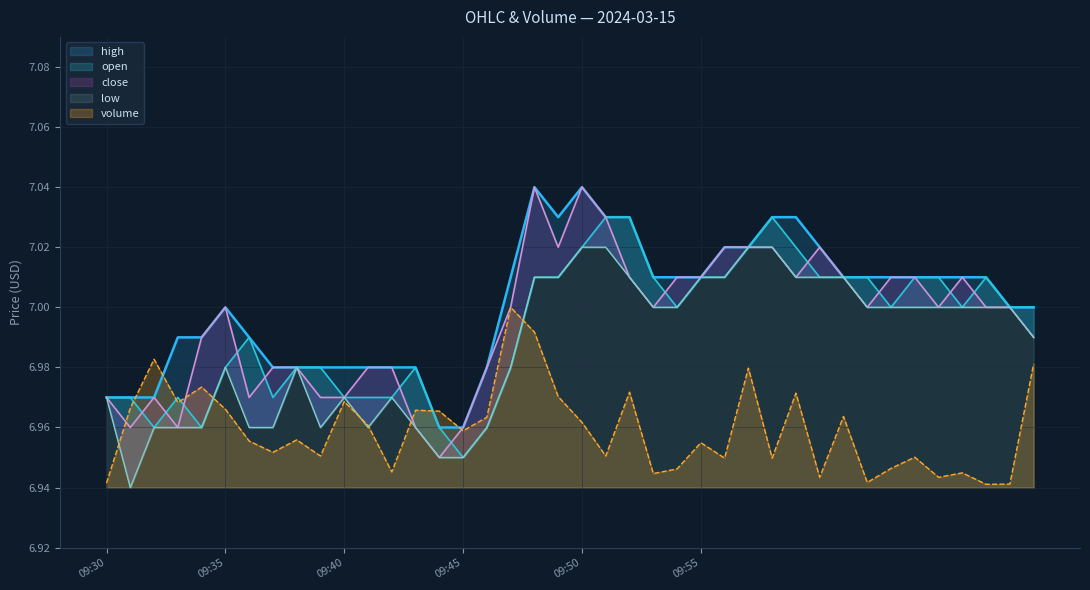

How many interior local valleys does the open series have?

7